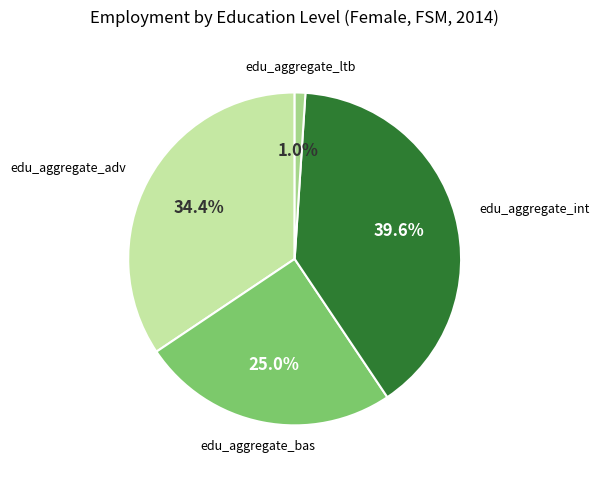

To the nearest percent, what is the difference between the largest and smallest slice percentages?

39%